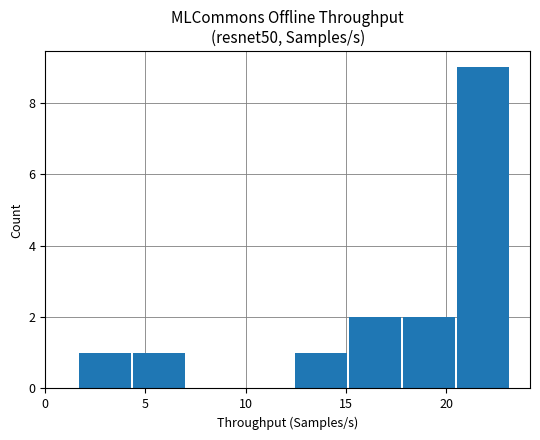

How many data points does each series have?

8